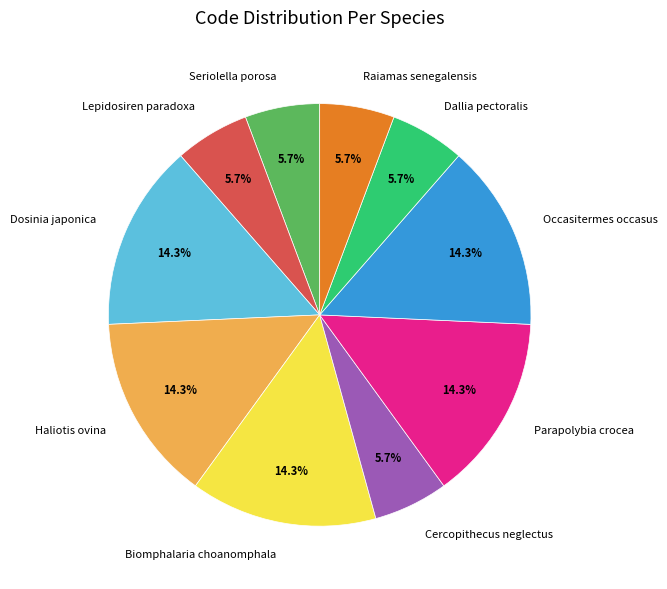

Combined, what portion of the pie is Biomphalaria choanomphala and Haliotis ovina?

28.6%